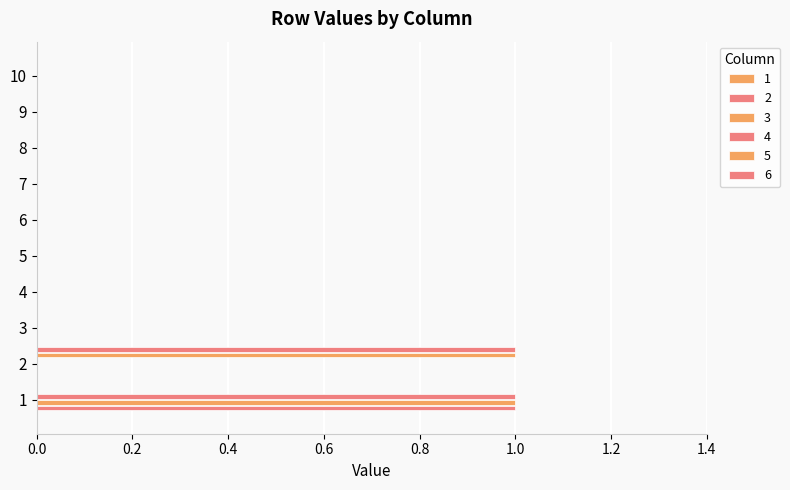

True or false: 4 has a value of 0 at 9.

True